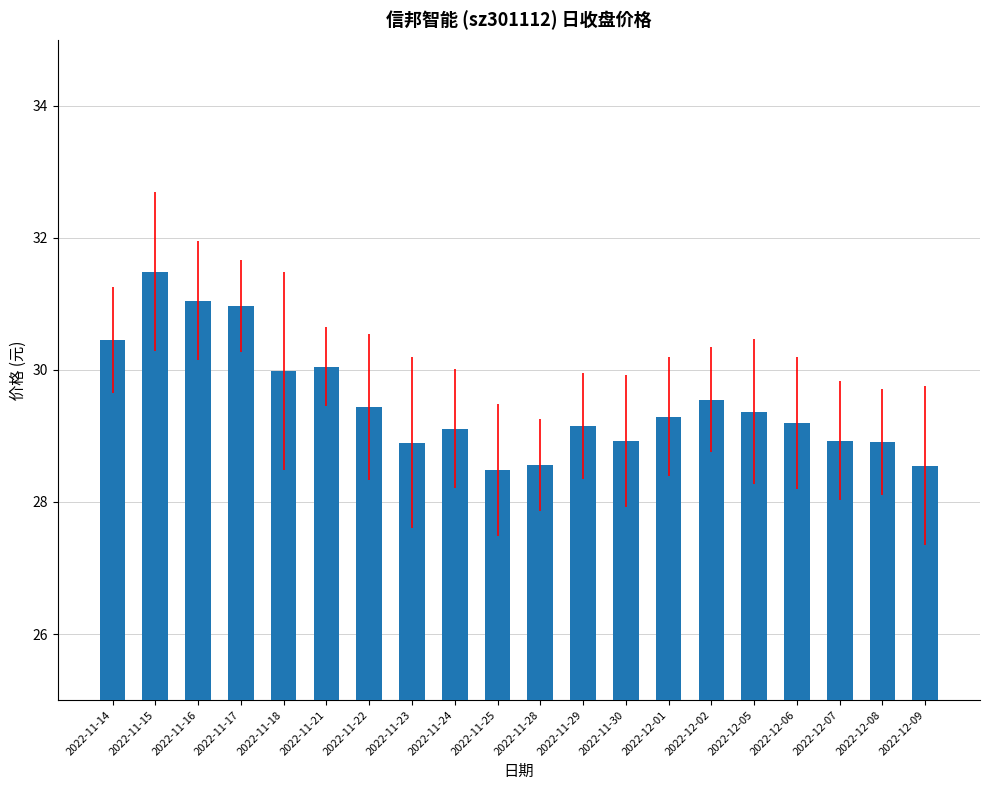

What is the change in value from 2022-11-21 to 2022-12-01?

-0.8